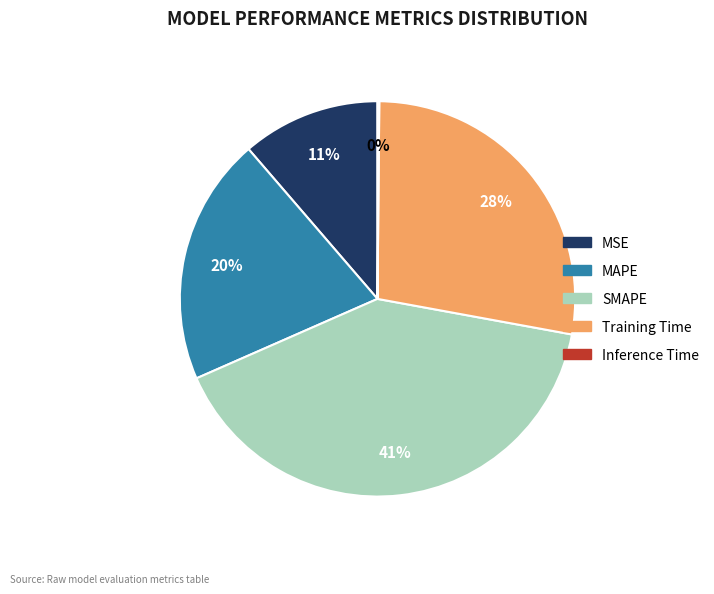

To the nearest percent, what portion does Training Time represent?

28%